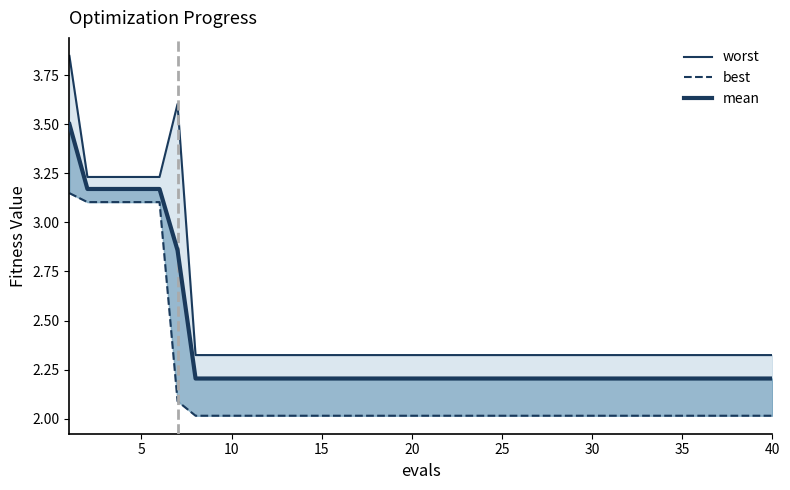

Where is best nearest to the value 2?

35